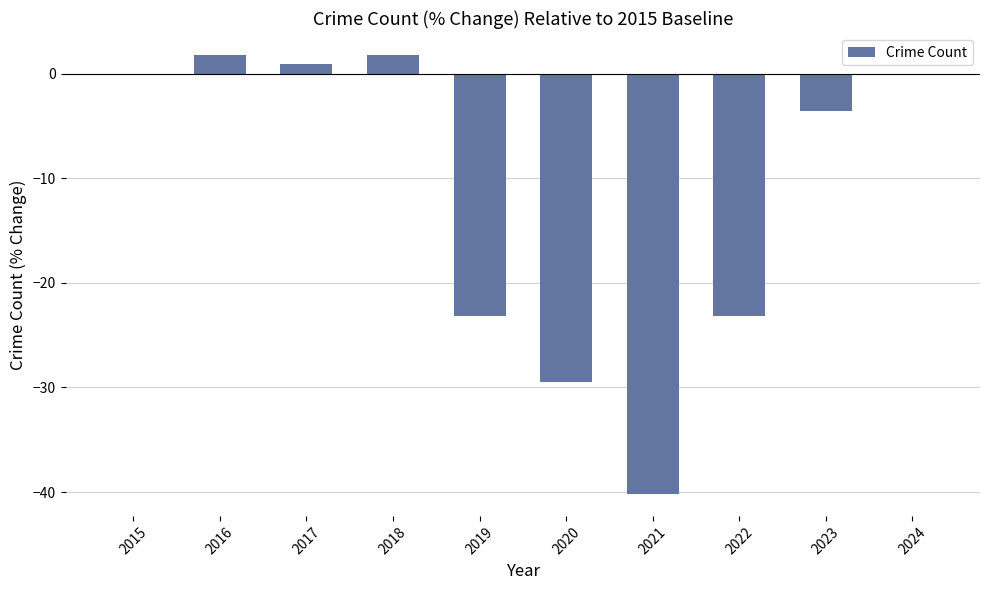

The chart shows a value of 1.8 at 2016. True or false?

True